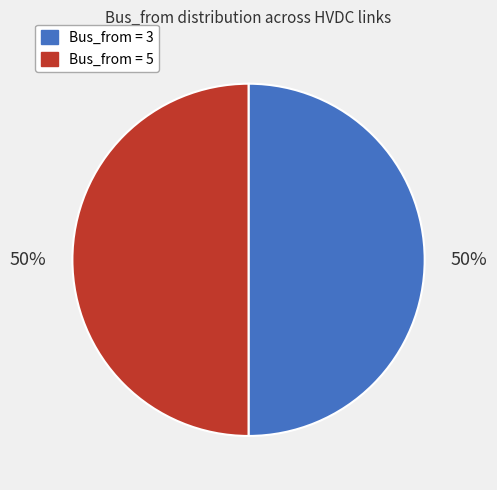

To the nearest percent, what is the average slice percentage?

50%